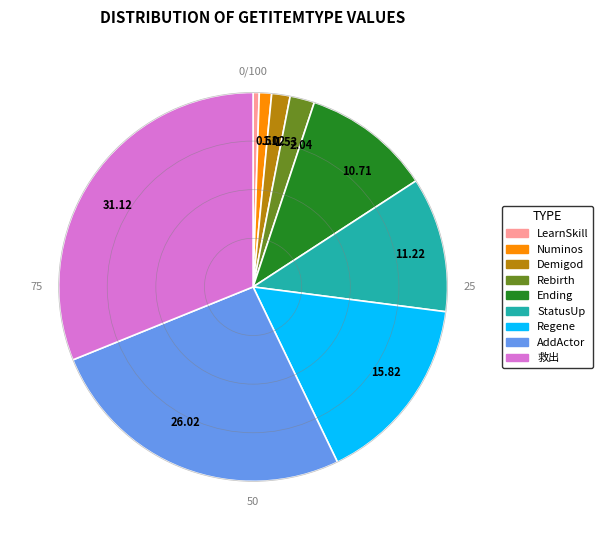

How many segments does this pie chart have?

9